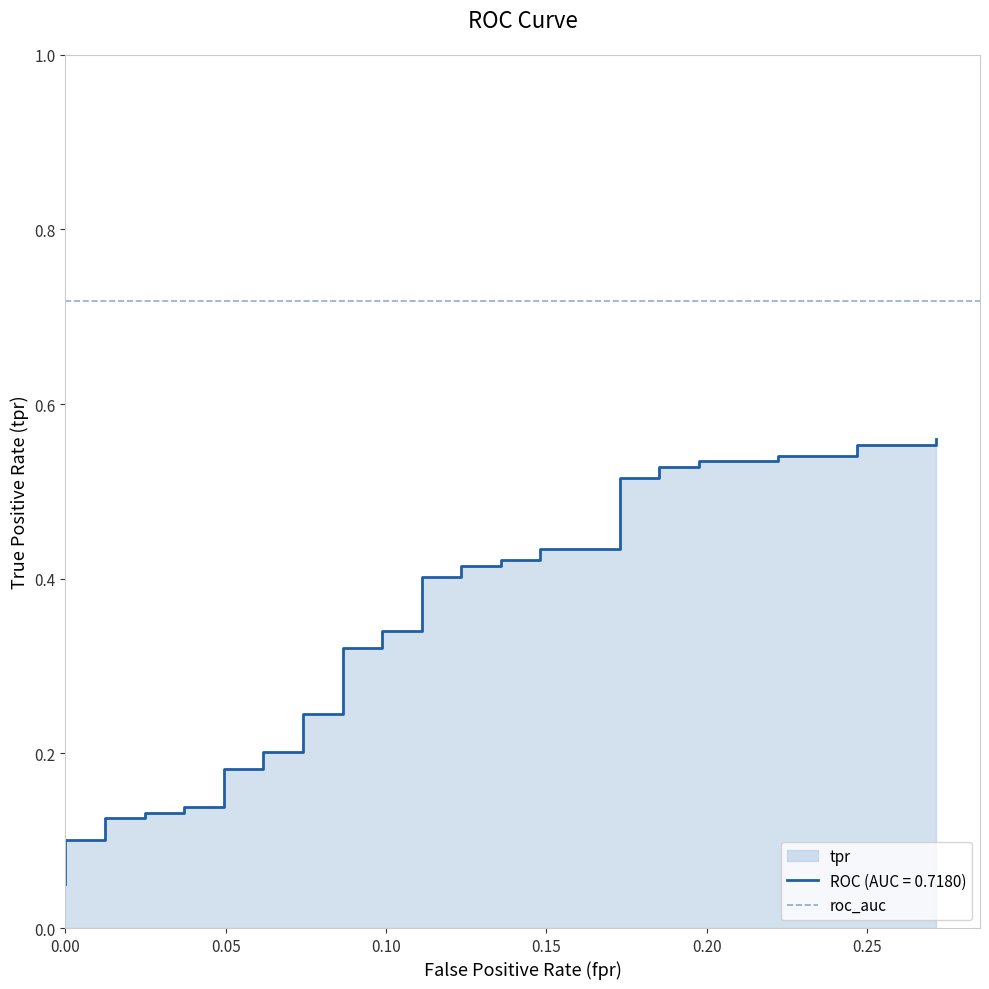

The chart shows a value of 0.2 at 31. True or false?

False